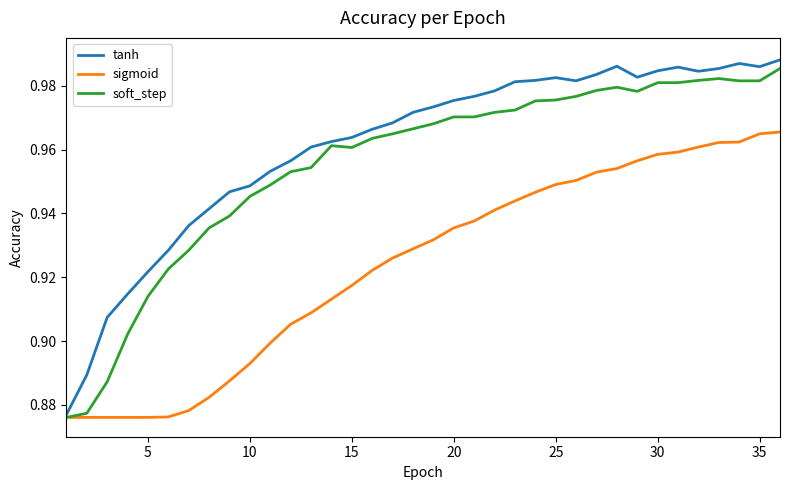

Rank the series by their average value, from lowest to highest.

sigmoid, soft_step, tanh